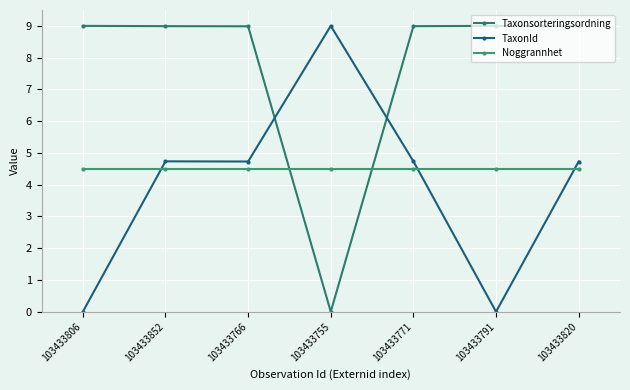

Between 103433852 and 103433766, which series saw the biggest shift?

TaxonId